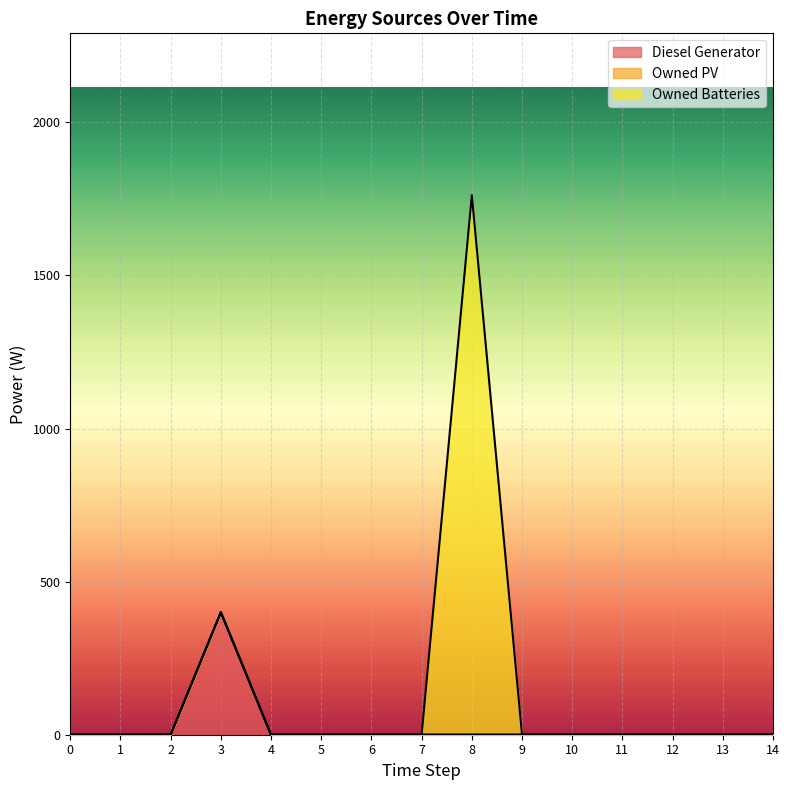

True or false: Diesel Generator and Owned Batteries cross at least once.

False